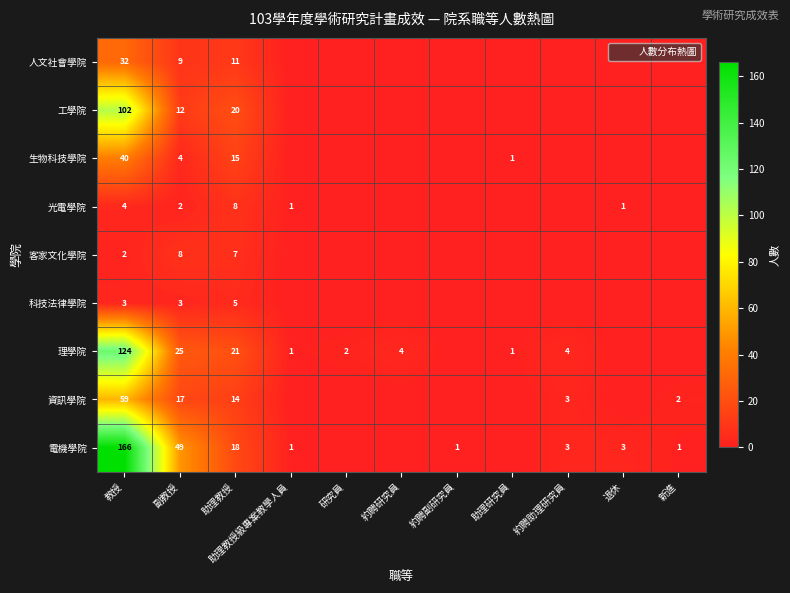

What is the difference between the second highest and minimum values in the 生物科技學院 series?

15